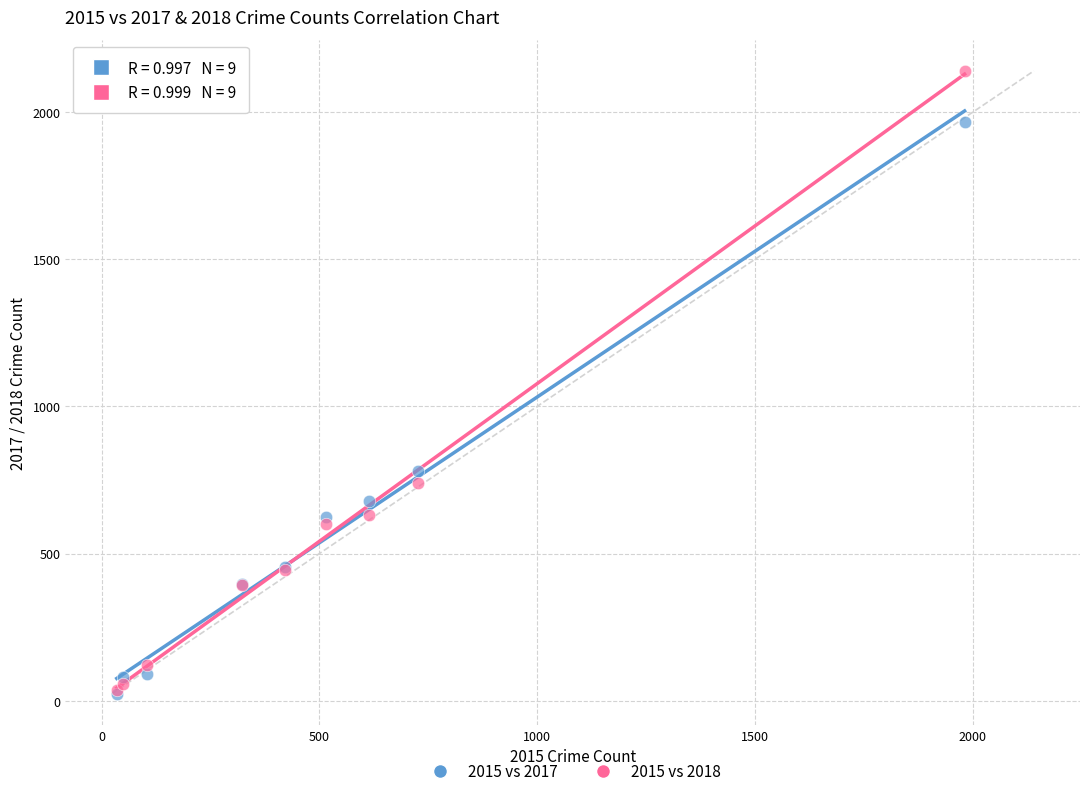

Across all series, what Y value is closest to 1081?

780